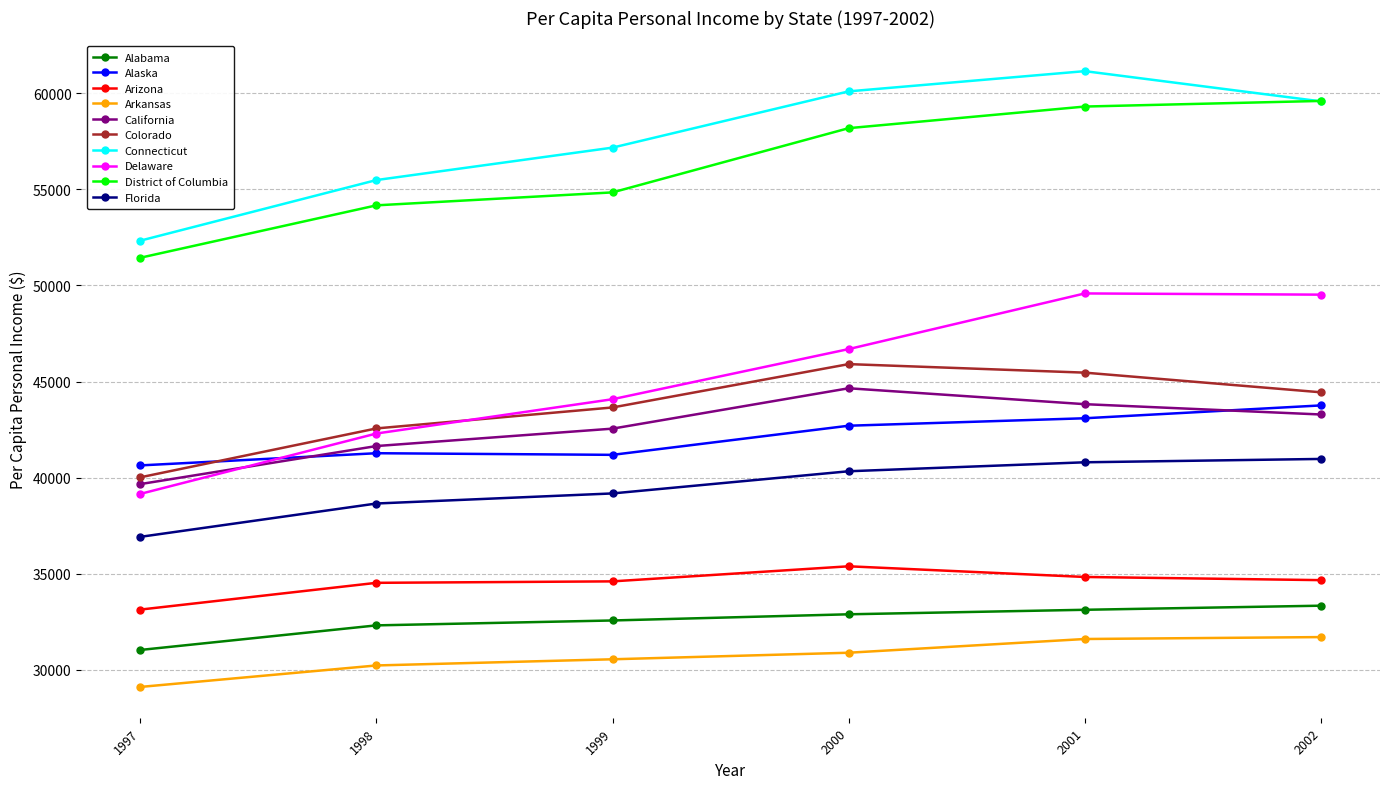

At which label is Connecticut closest to 56732?

1999